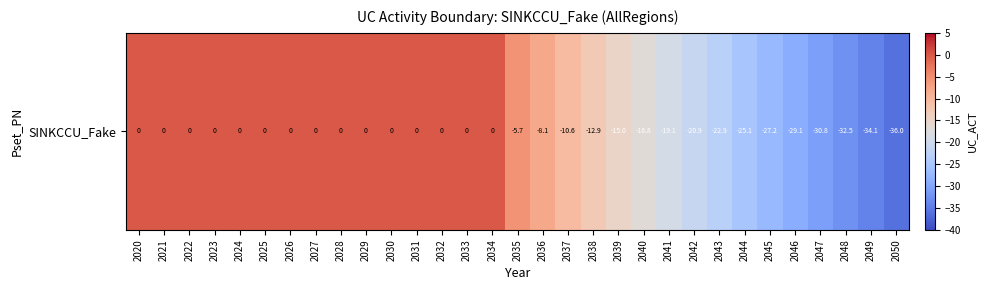

True or false: the data shows -1.9 at 2035.

False